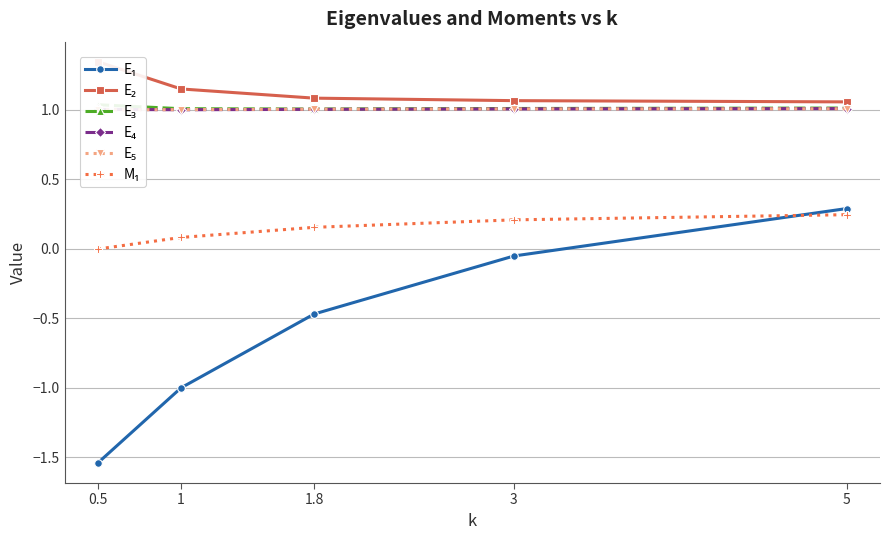

What value does the E₅ series have at 3?

1.0